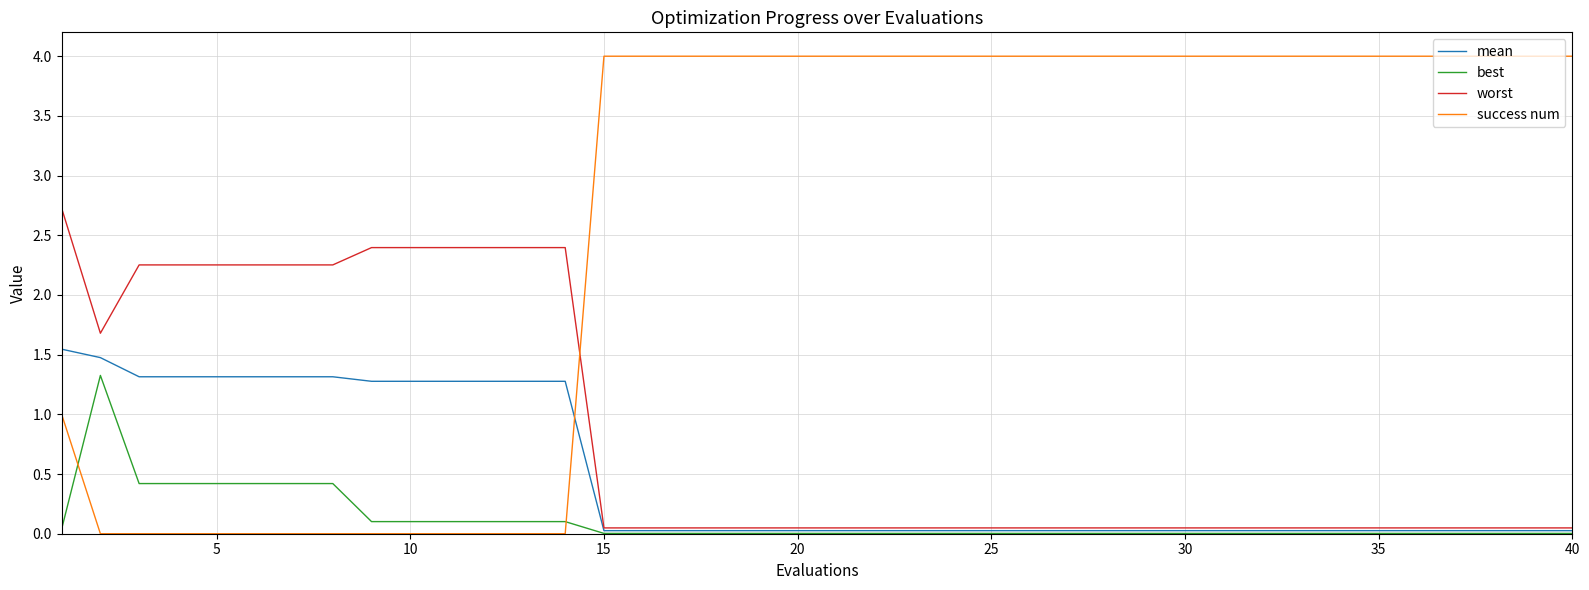

Which series has the largest total across all categories?

success num